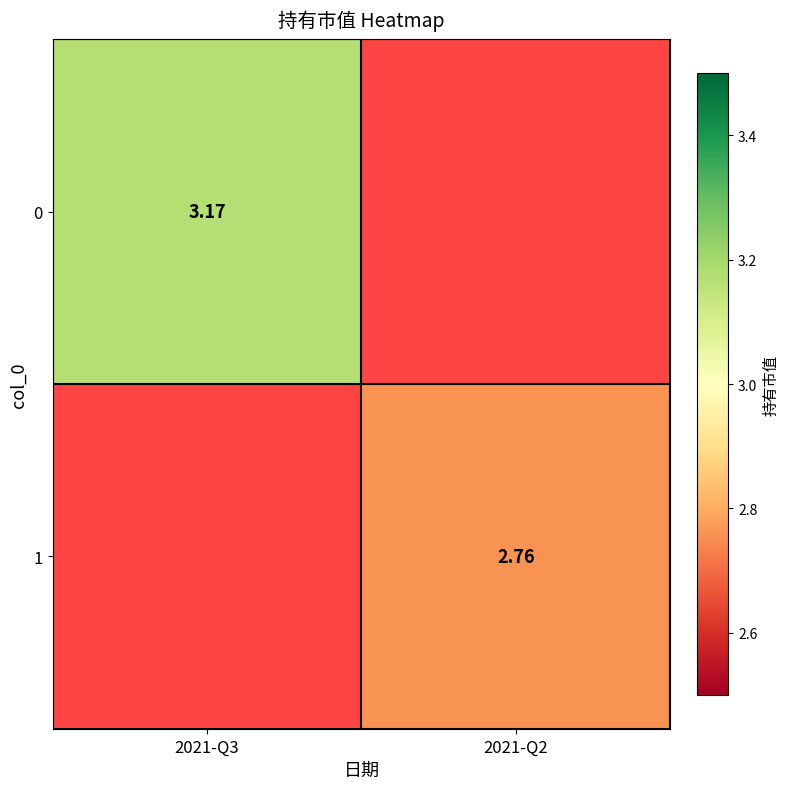

How many data points does each series have?

2